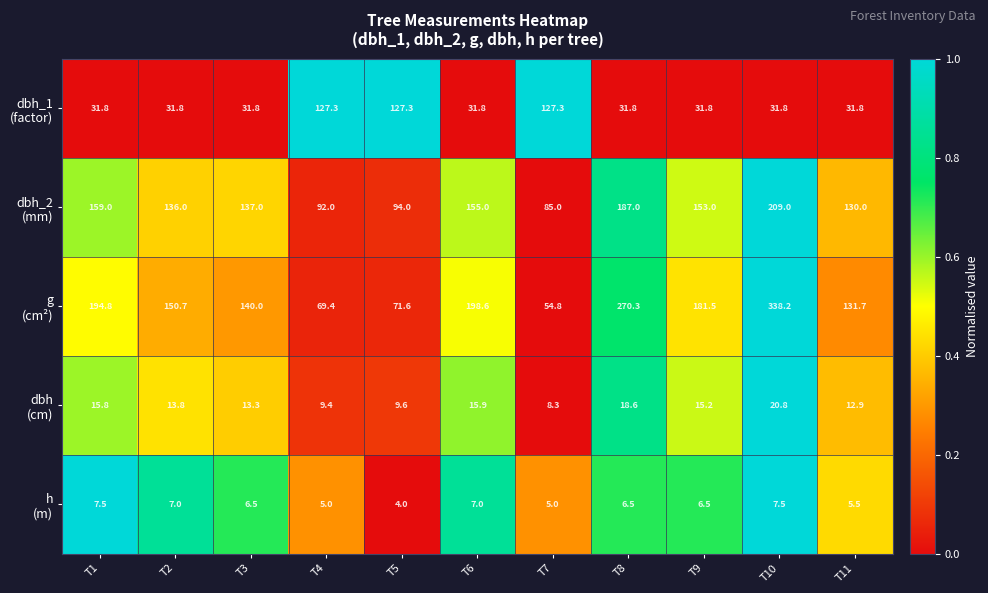

What is the total value across all series at T11?

311.9